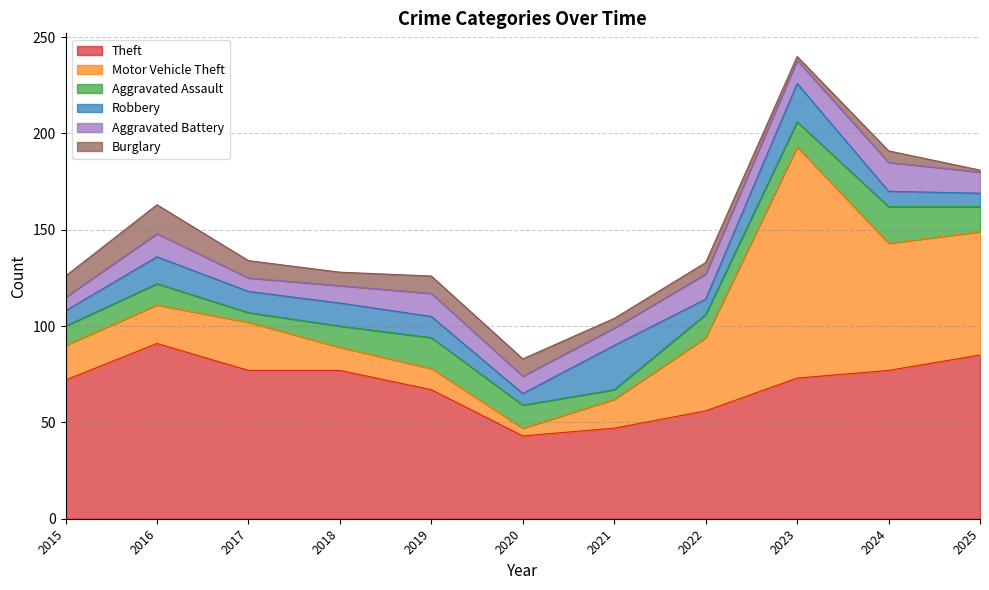

At which label is Aggravated Assault closest to 12?

2020